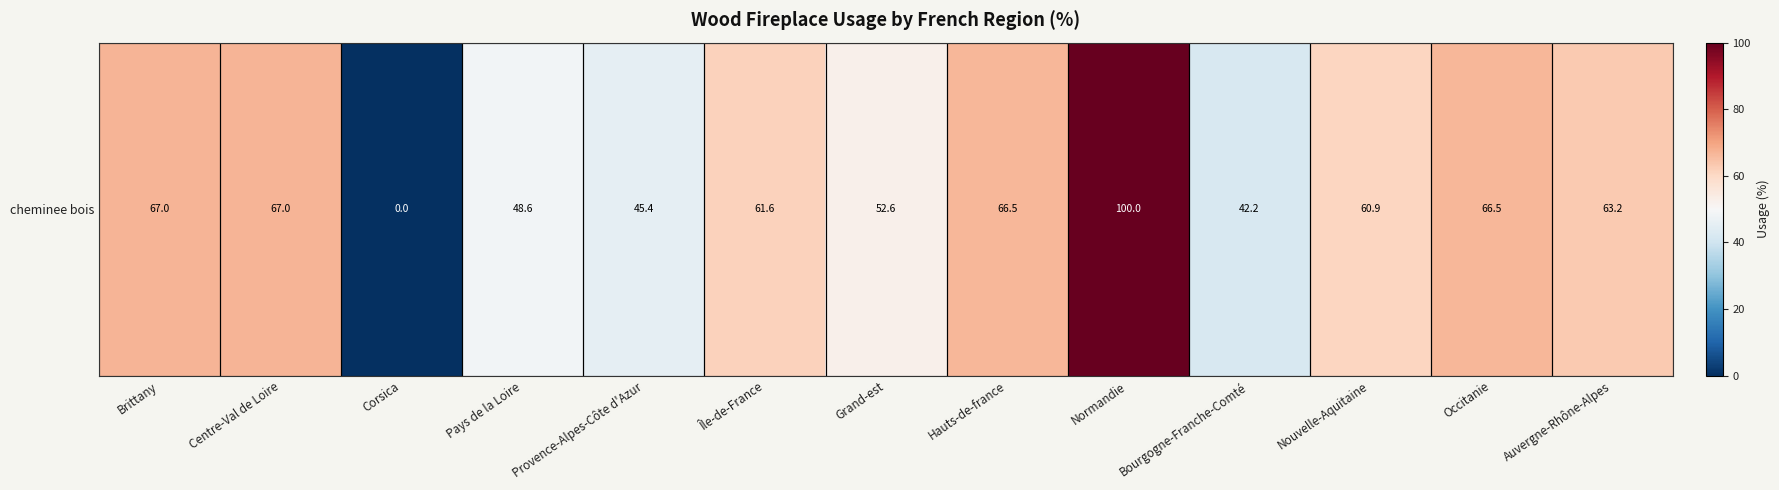

Reading left to right, extract all data points from this chart.

67.0	67.0	0.0	48.6	45.4	61.6	52.6	66.5	100.0	42.2	60.9	66.5	63.2